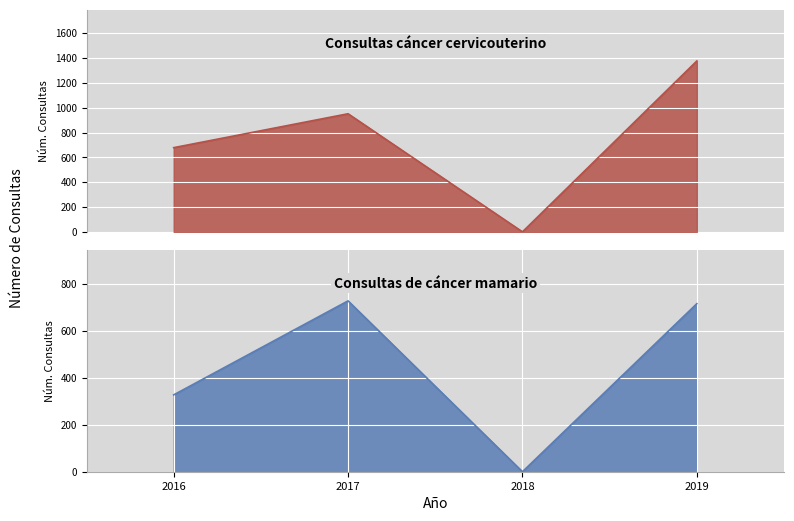

Reading left to right, list all the values displayed in this chart.

Consultas cáncer cervicouterino: 678	951	0	1376
Consultas de cáncer mamario: 327	727	0	715